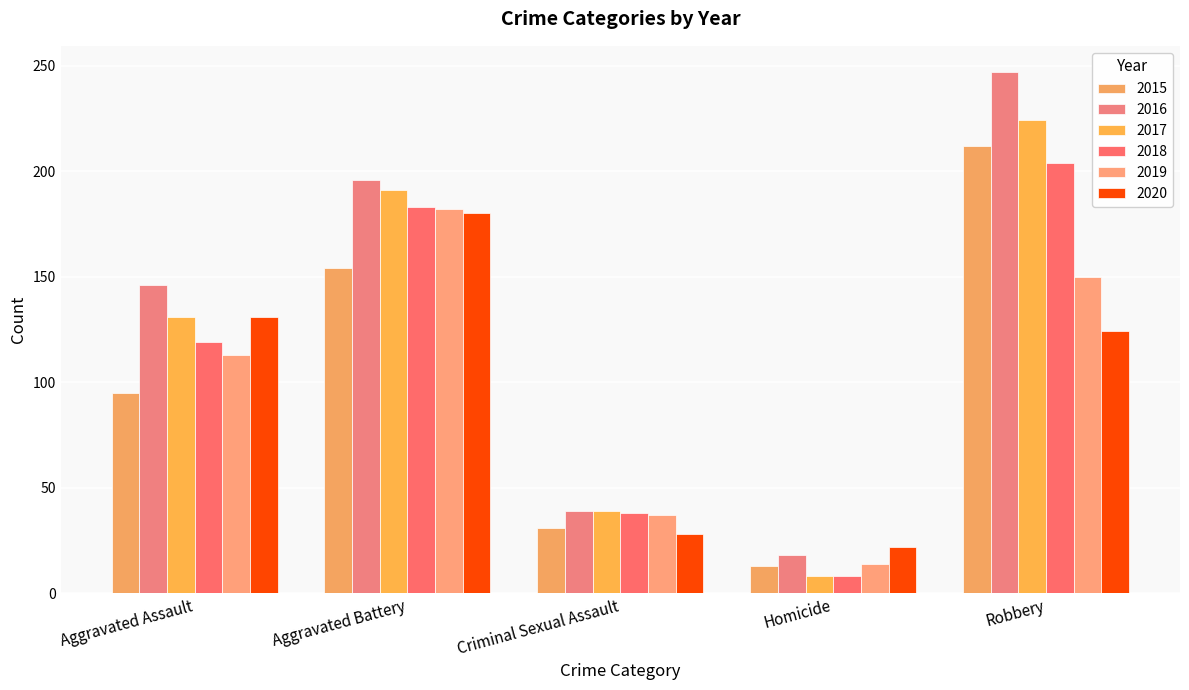

What is the total value across all series at Criminal Sexual Assault?

212